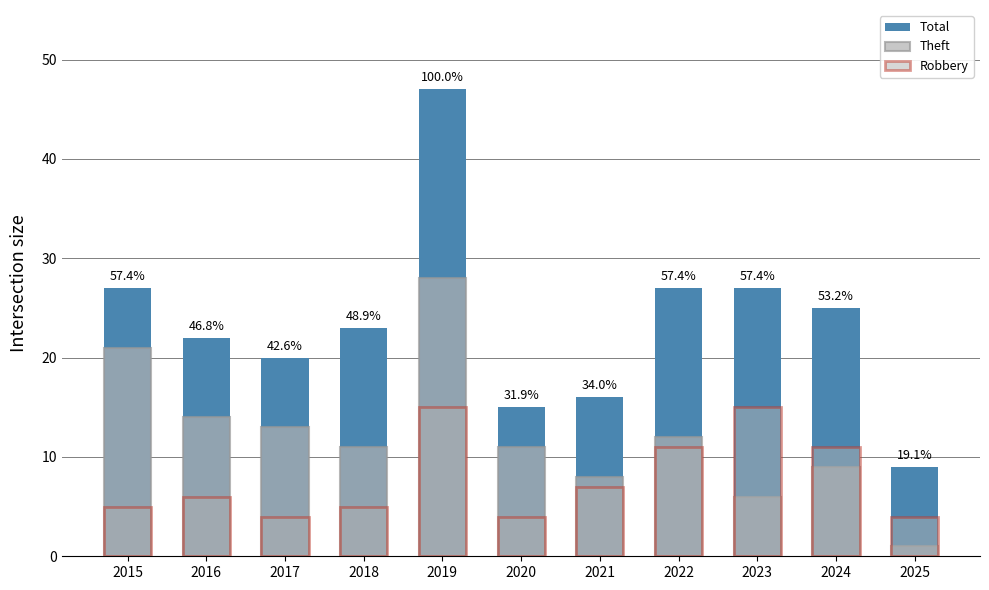

What is the difference between the second highest and minimum values in the Theft series?

20